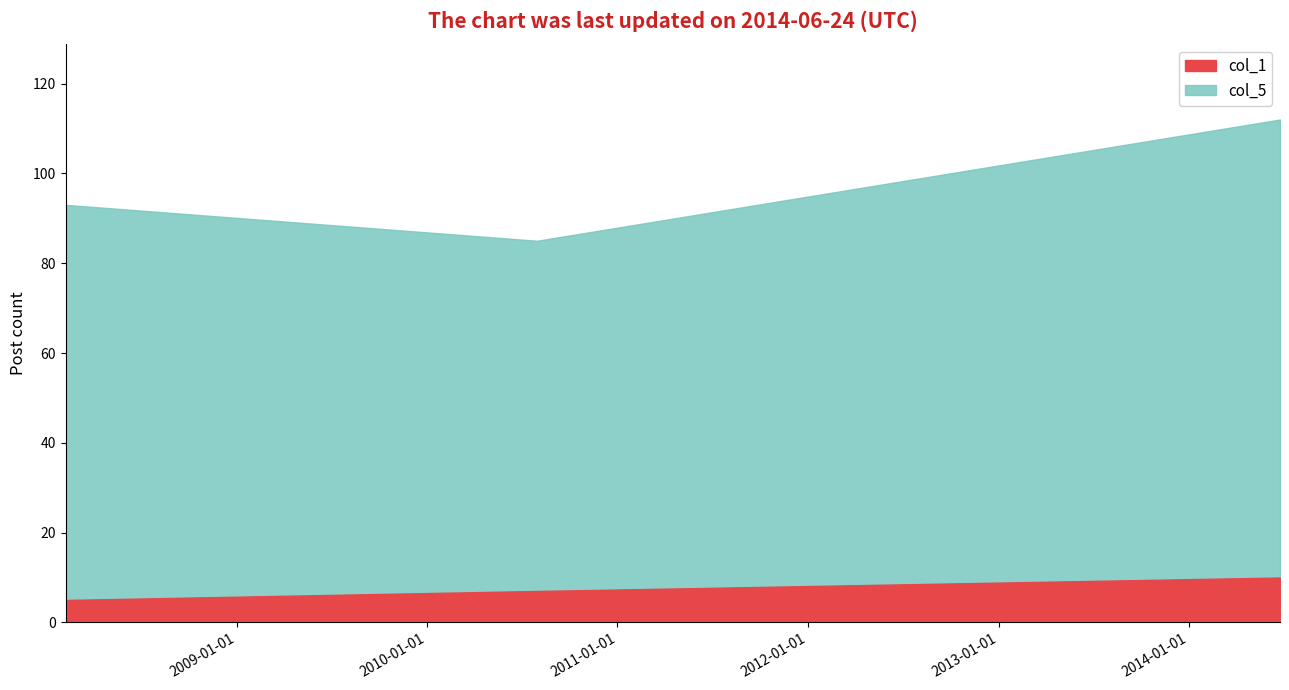

What are all the series names shown in the legend?

col_1, col_5